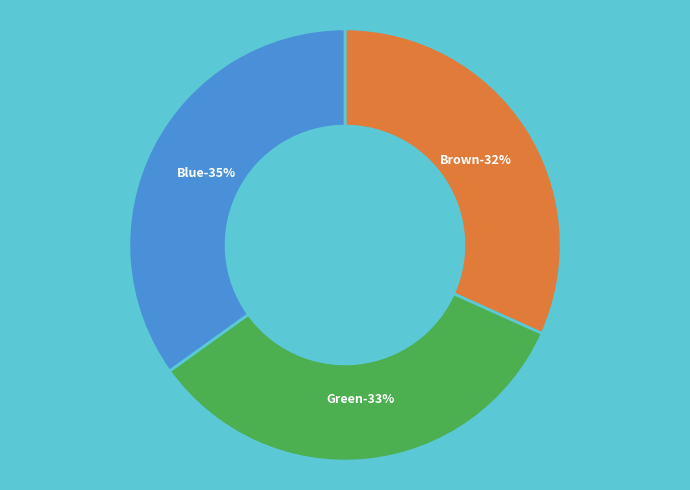

What percentage is NOT represented by Green?

66.6%